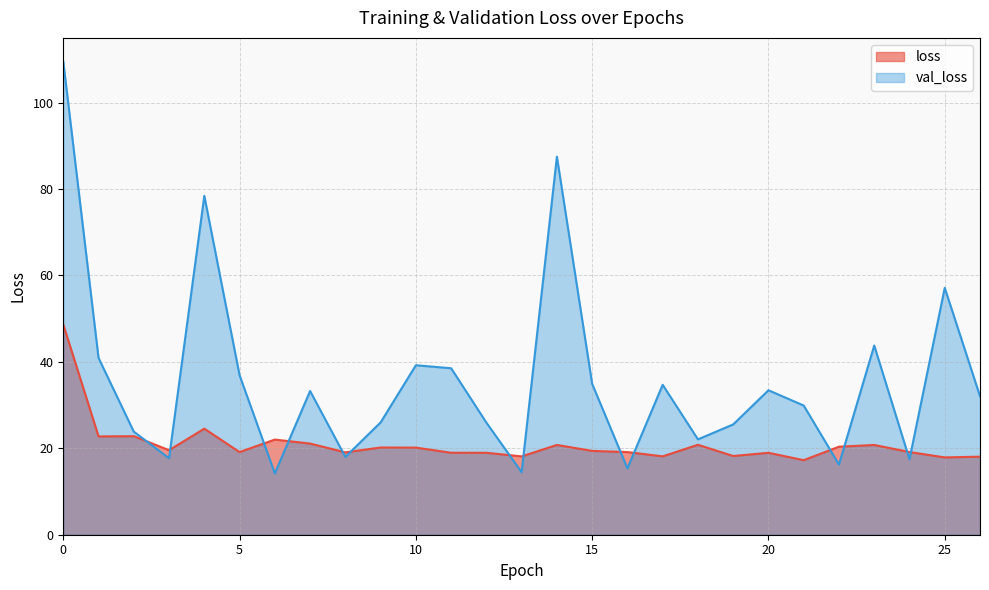

What is the difference between the highest and lowest values at 20?

14.5